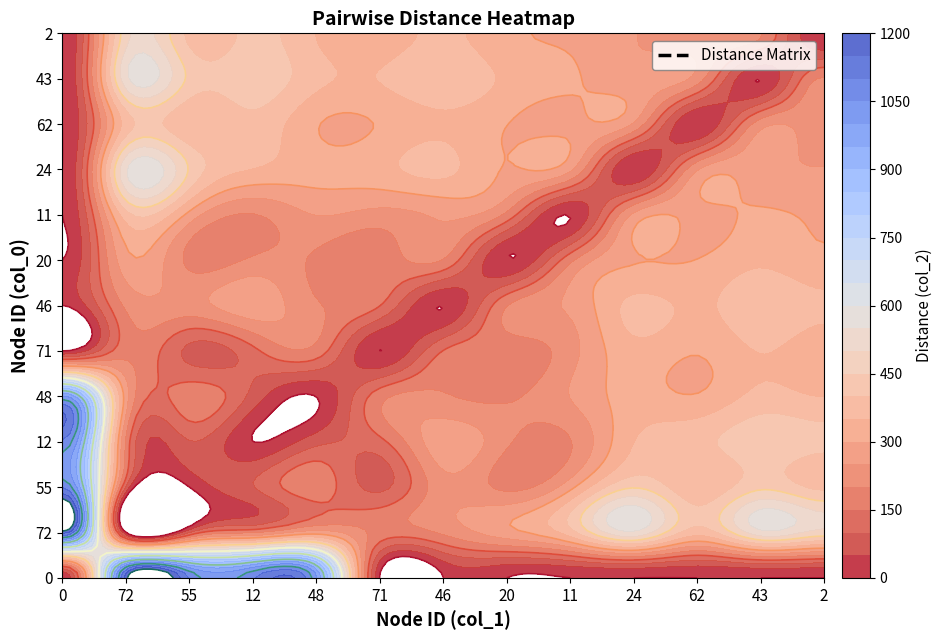

At how many categories does at least one series exceed 167?

12